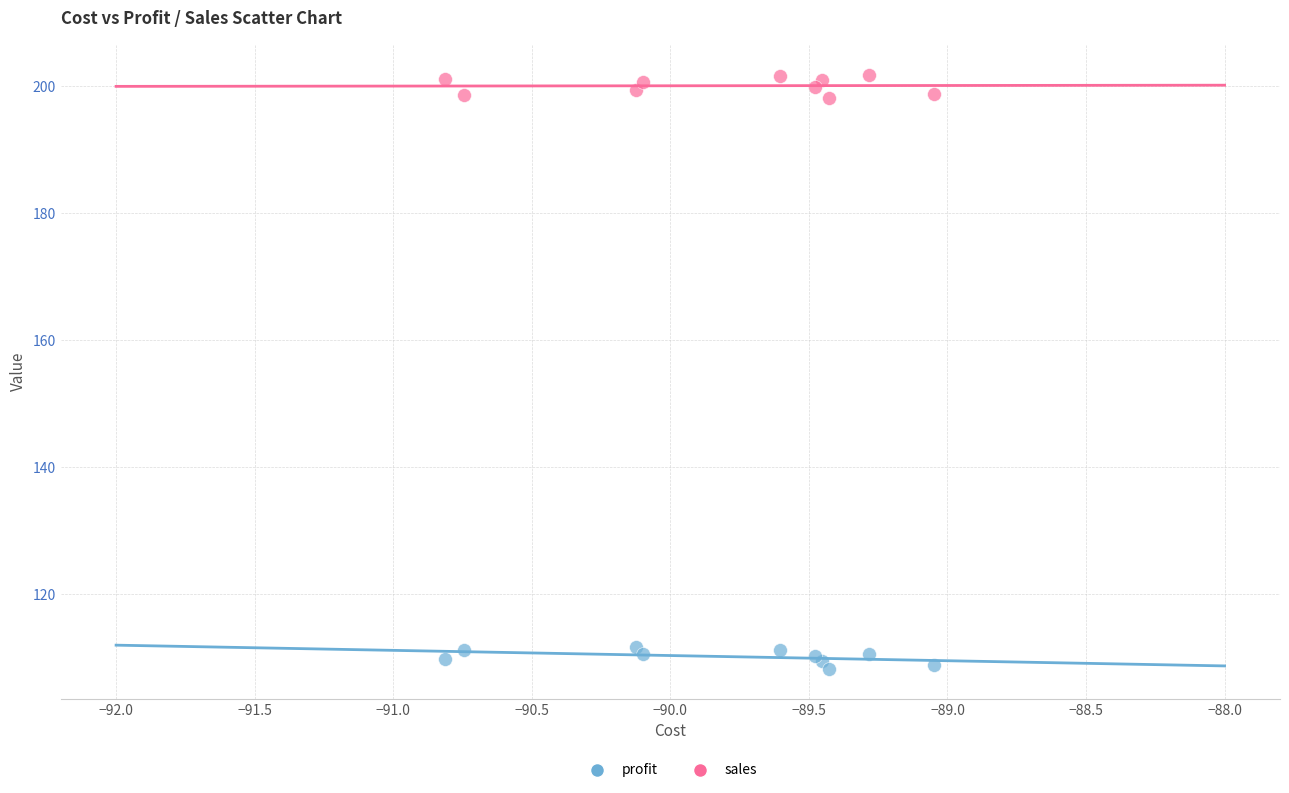

What are all the series names shown in the legend?

profit, sales